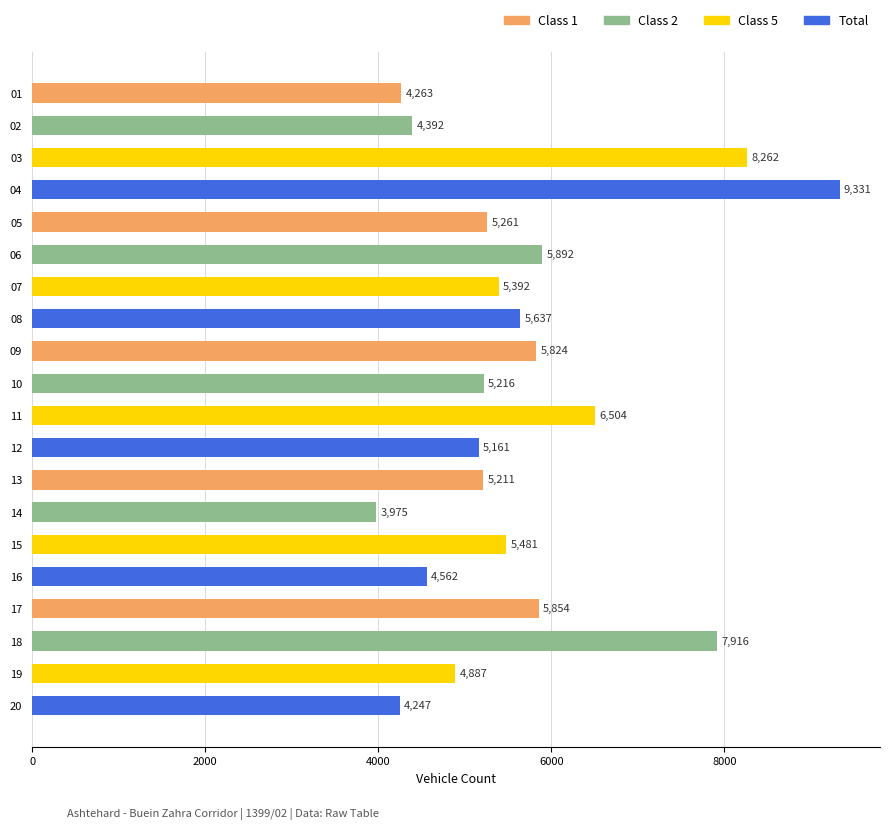

At which category does the chart reach its minimum across all series?

14